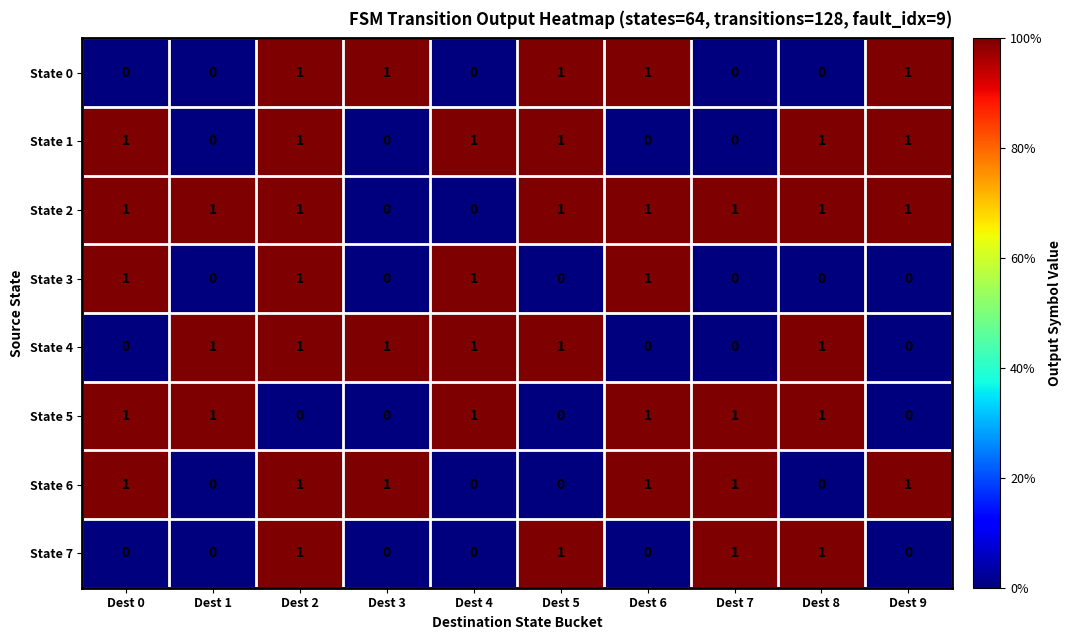

What is the sum of all State 3 values?

4